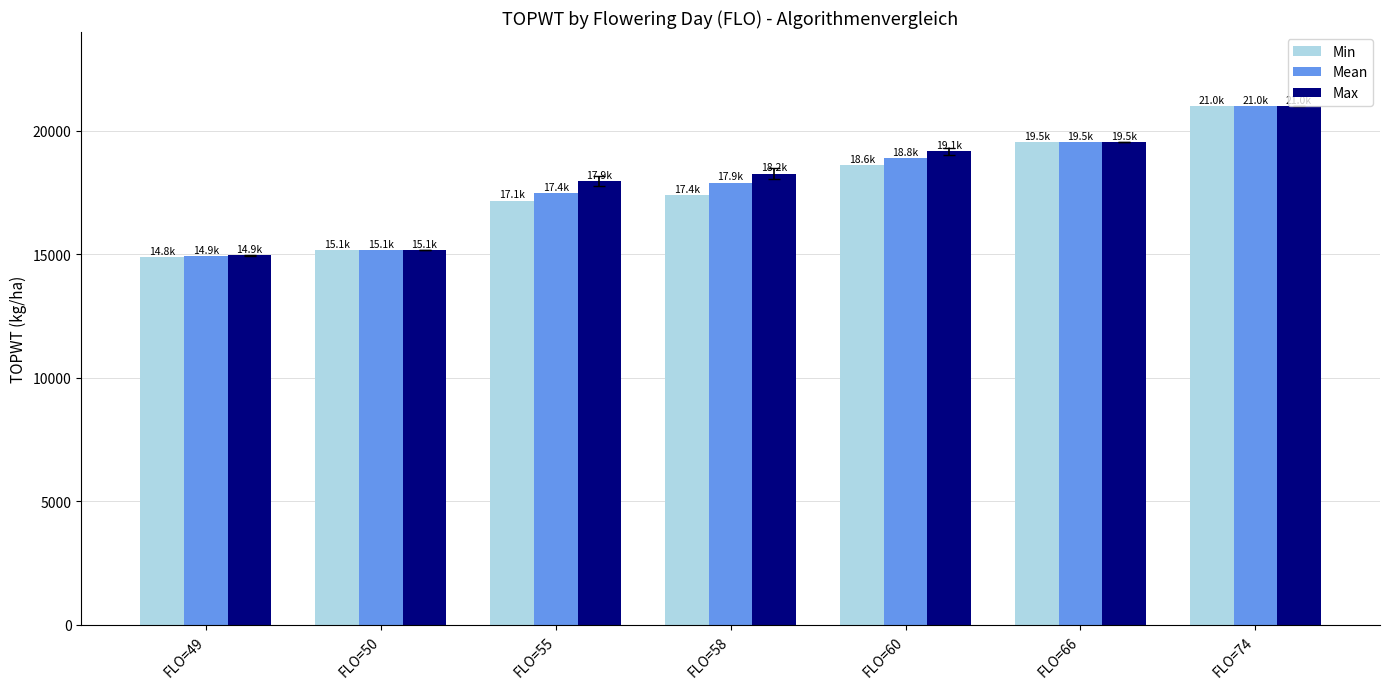

The value of Max at FLO=74 is 30312. True or false?

False